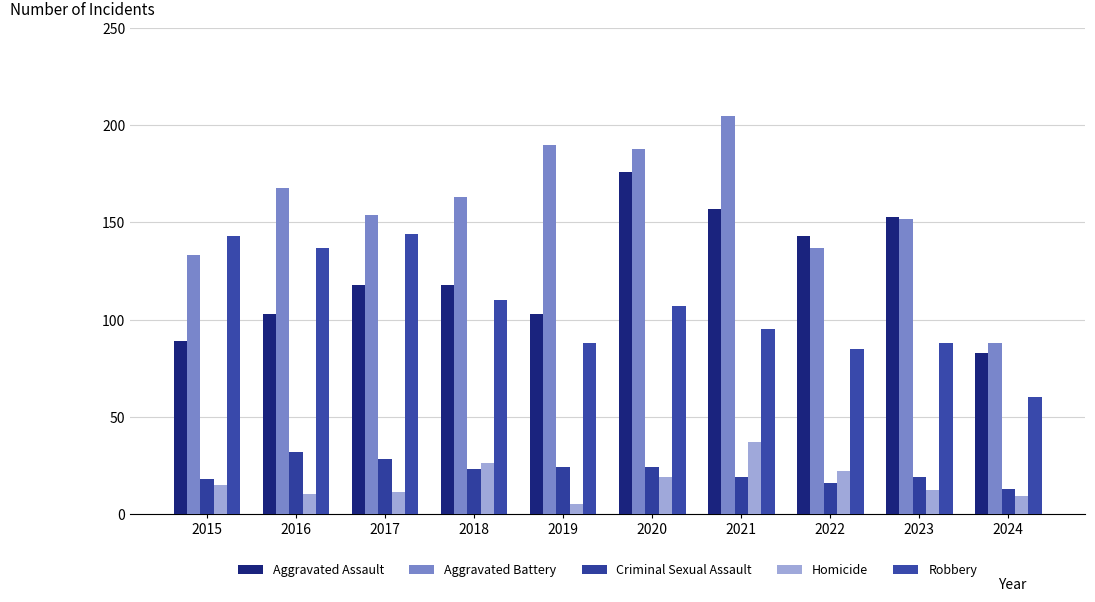

What is the value of the Criminal Sexual Assault bar at the 9th from the left?

19